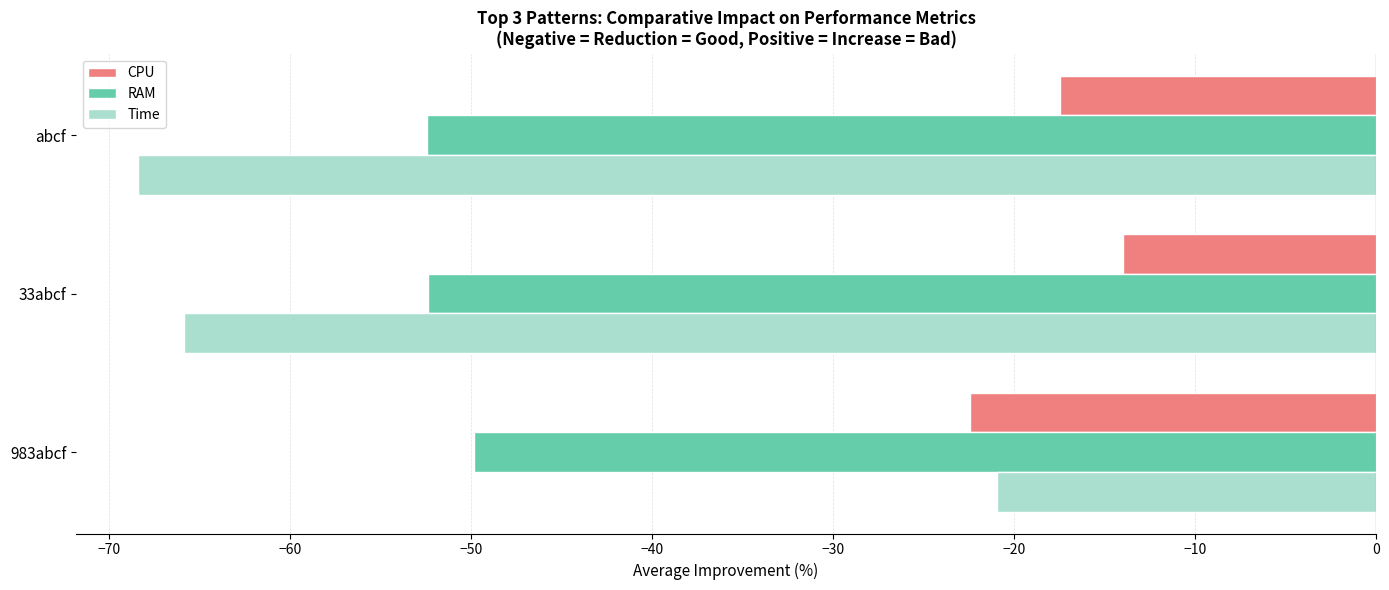

What is the sum of all CPU values?

-53.9